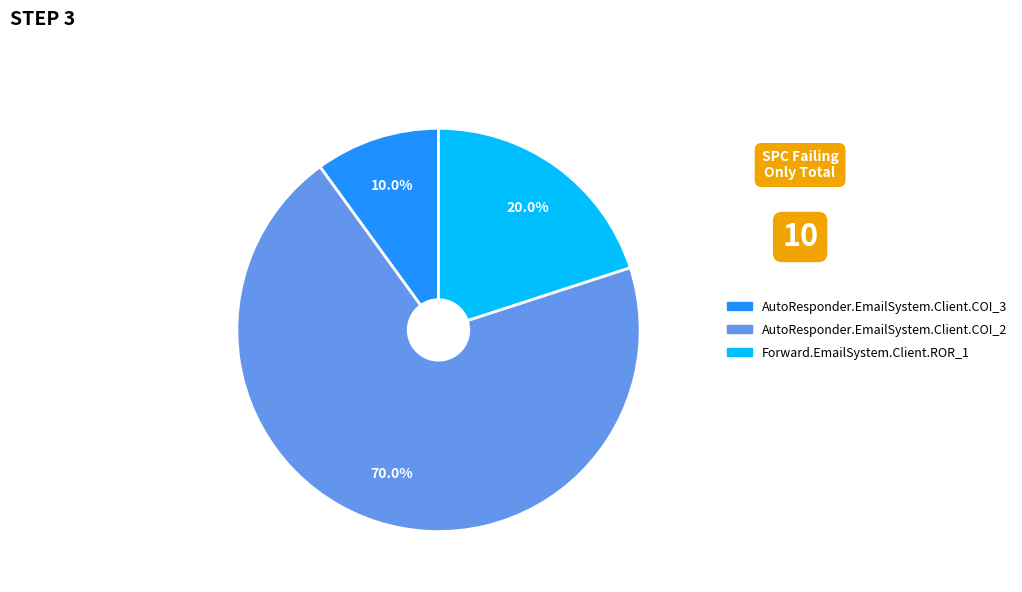

Which slice is the smallest?

AutoResponder.EmailSystem.Client.COI_3